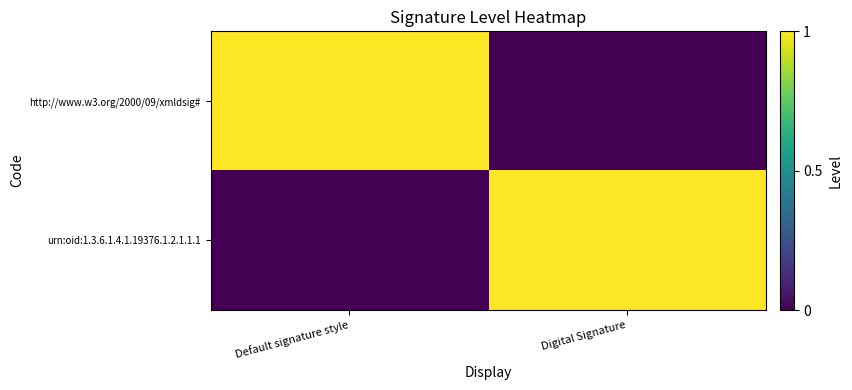

How many series are shown in this chart?

2